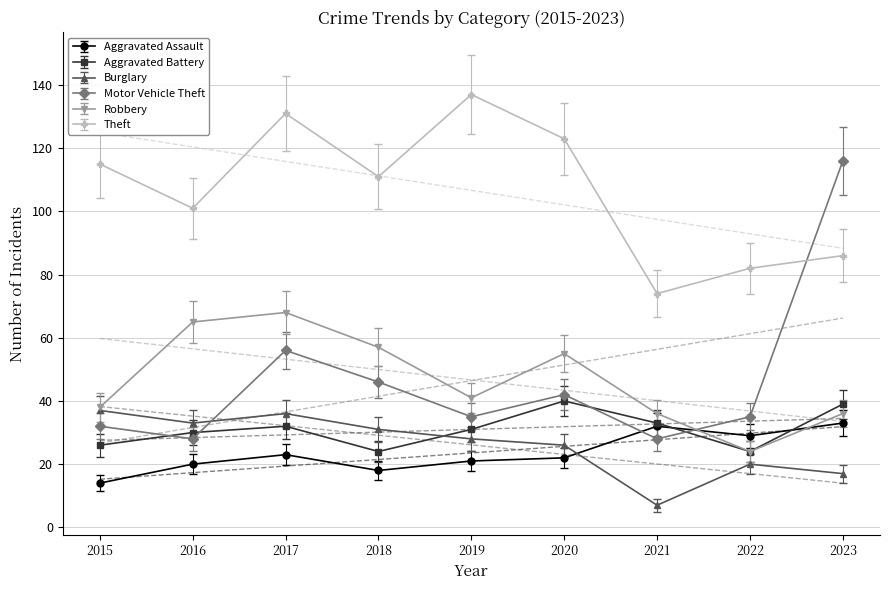

Which category has the highest value in the Burglary series?

2015